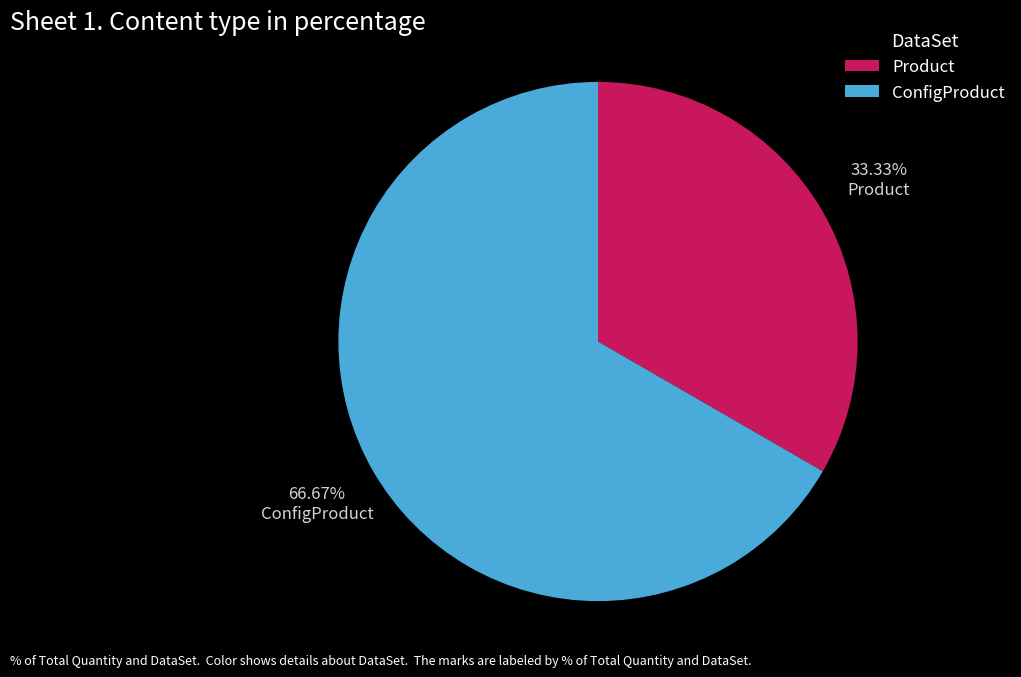

To the nearest percent, what is the average slice percentage?

50%